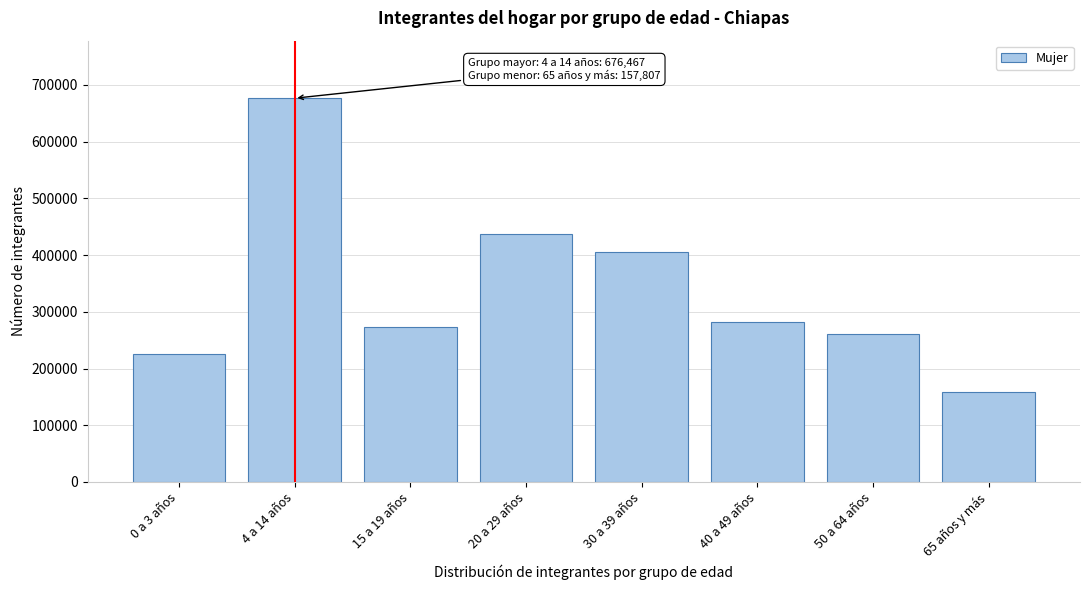

Reading left to right, extract all data points from this chart.

0 a 3 años=225601	4 a 14 años=676467	15 a 19 años=273764	20 a 29 años=437505	30 a 39 años=404527	40 a 49 años=281772	50 a 64 años=259974	65 años y más=157807